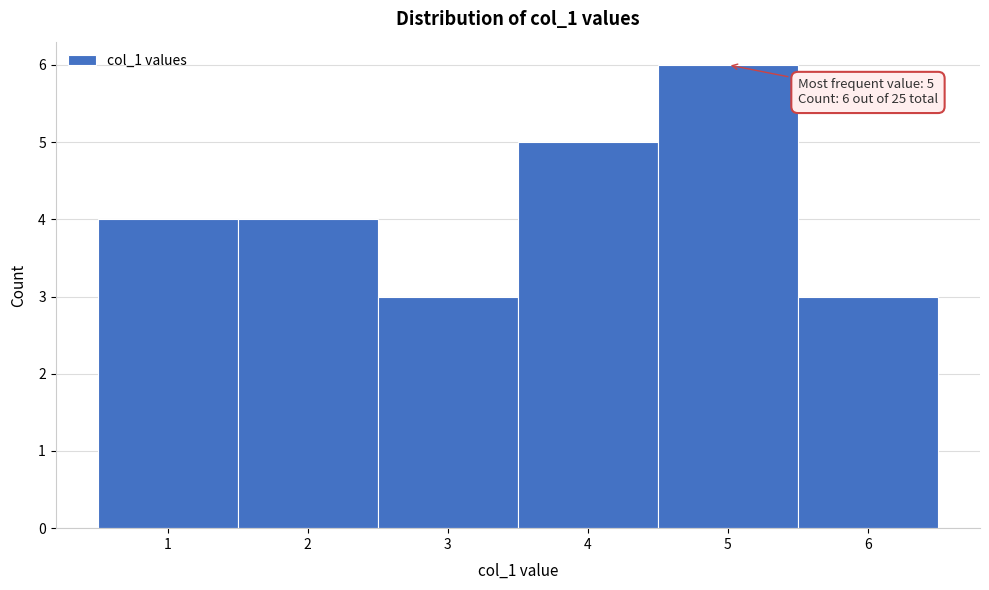

Which range on the x-axis has the tallest bar?

4.5 to 5.5